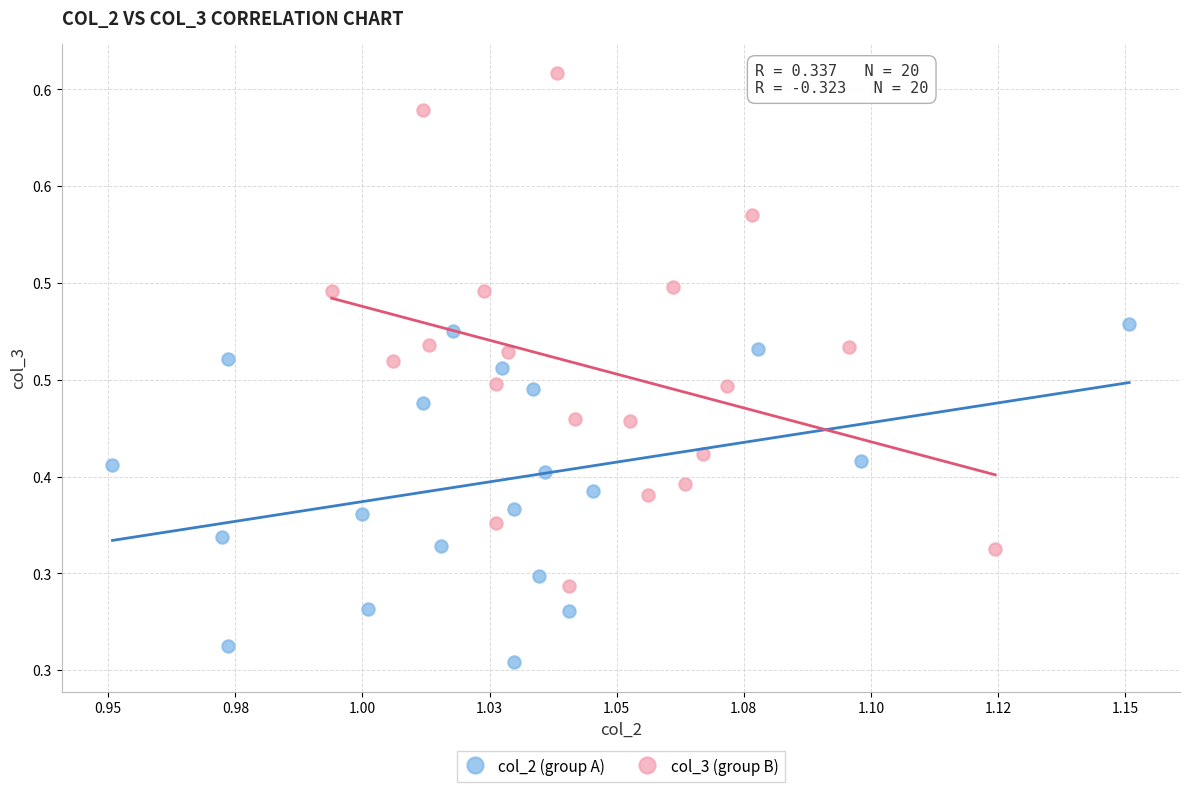

Which series reaches the minimum Y coordinate?

col_2 (group A)